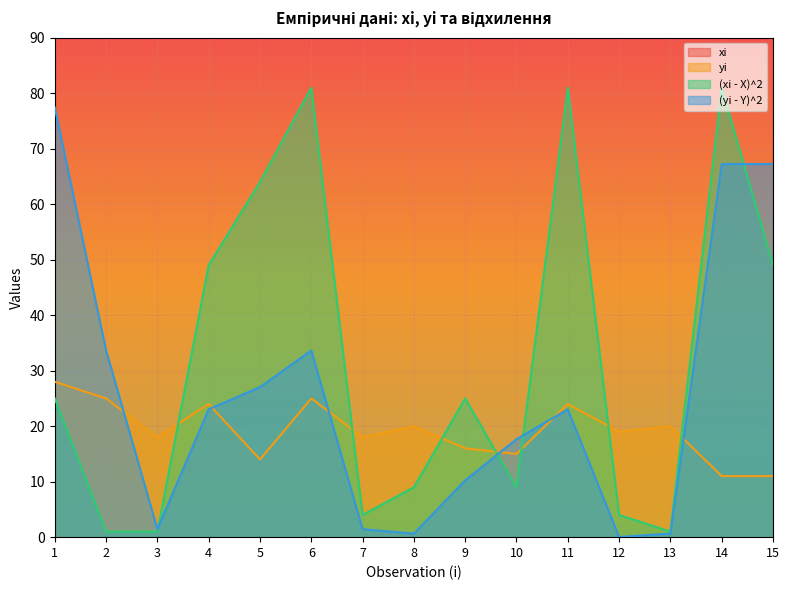

Where is the first local maximum for xi?

4